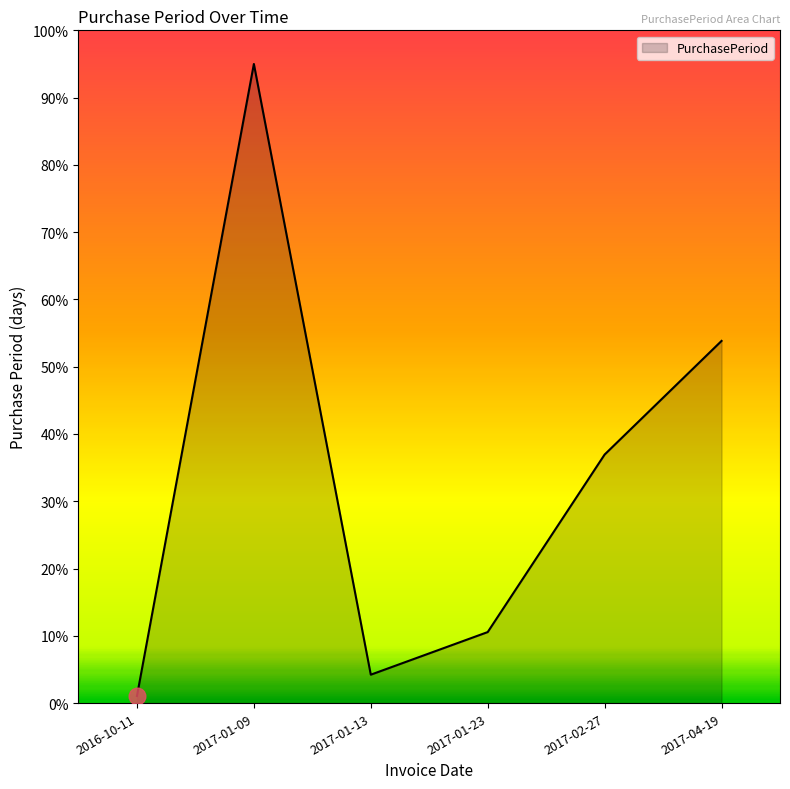

How many values are below 36?

3